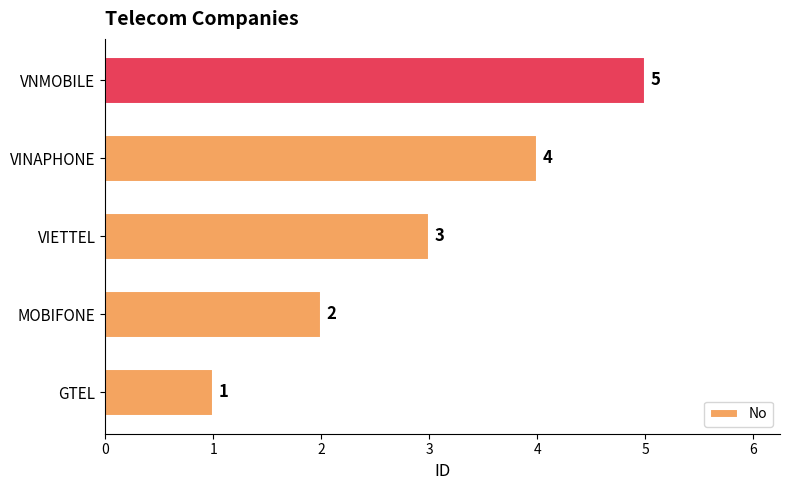

Rank the categories by value from lowest to highest.

GTEL, MOBIFONE, VIETTEL, VINAPHONE, VNMOBILE